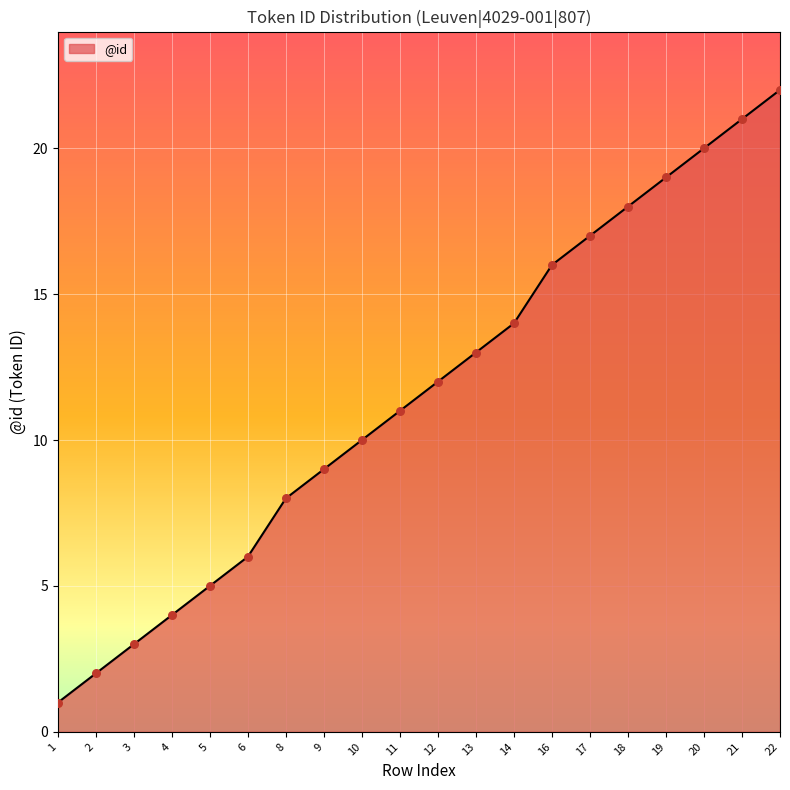

What is the change in value from 6 to 18?

+12